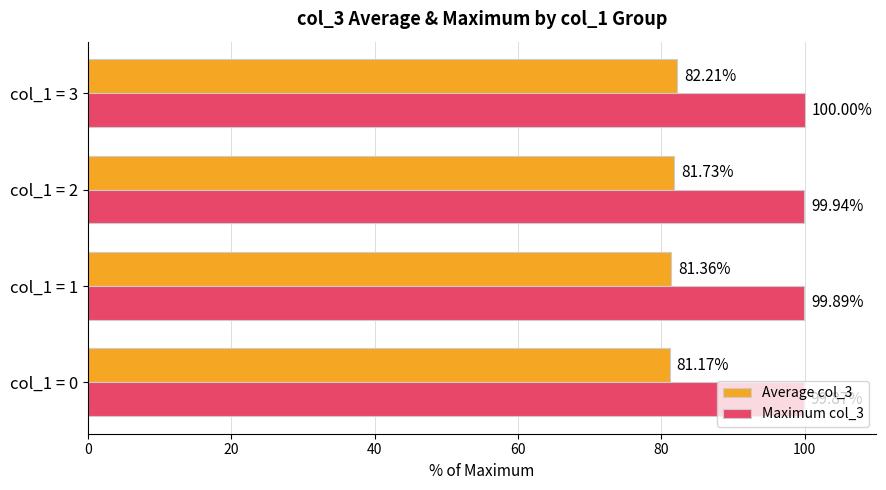

Rank the series by their maximum value, from lowest to highest.

Average col_3, Maximum col_3